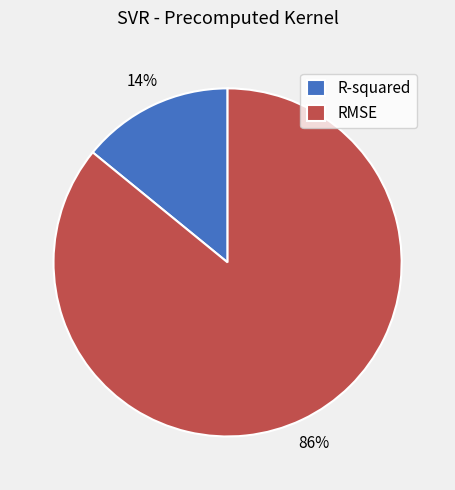

Combined, do RMSE and R-squared account for over 50%?

Yes